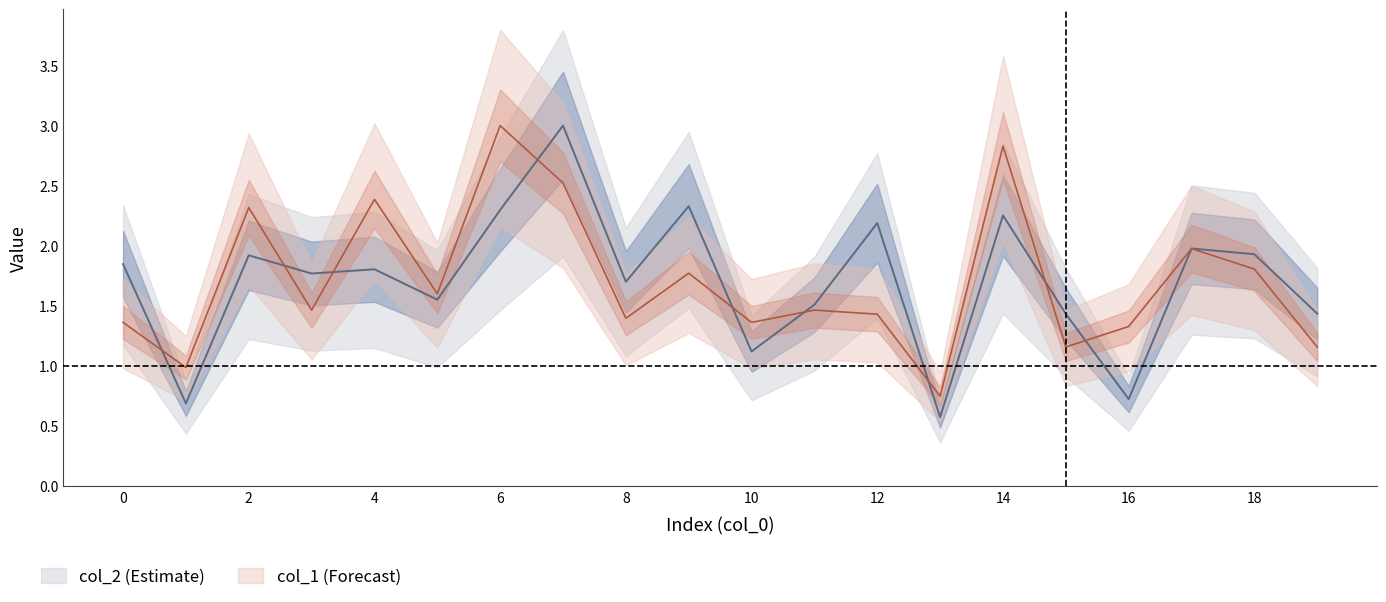

What is the difference between the second highest and minimum values in the col_1 series?

2.1